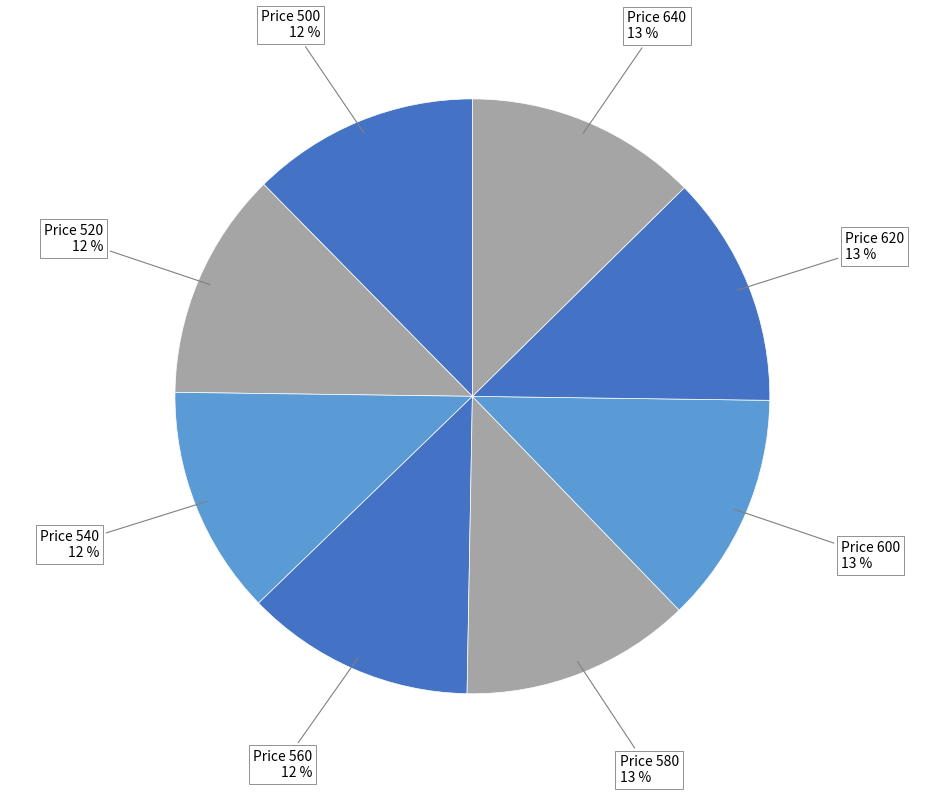

What percentage is the Price 580 slice, to the nearest percent?

13%